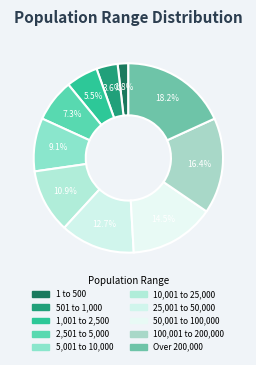

Does 1,001 to 2,500 account for over 50% of the chart?

No